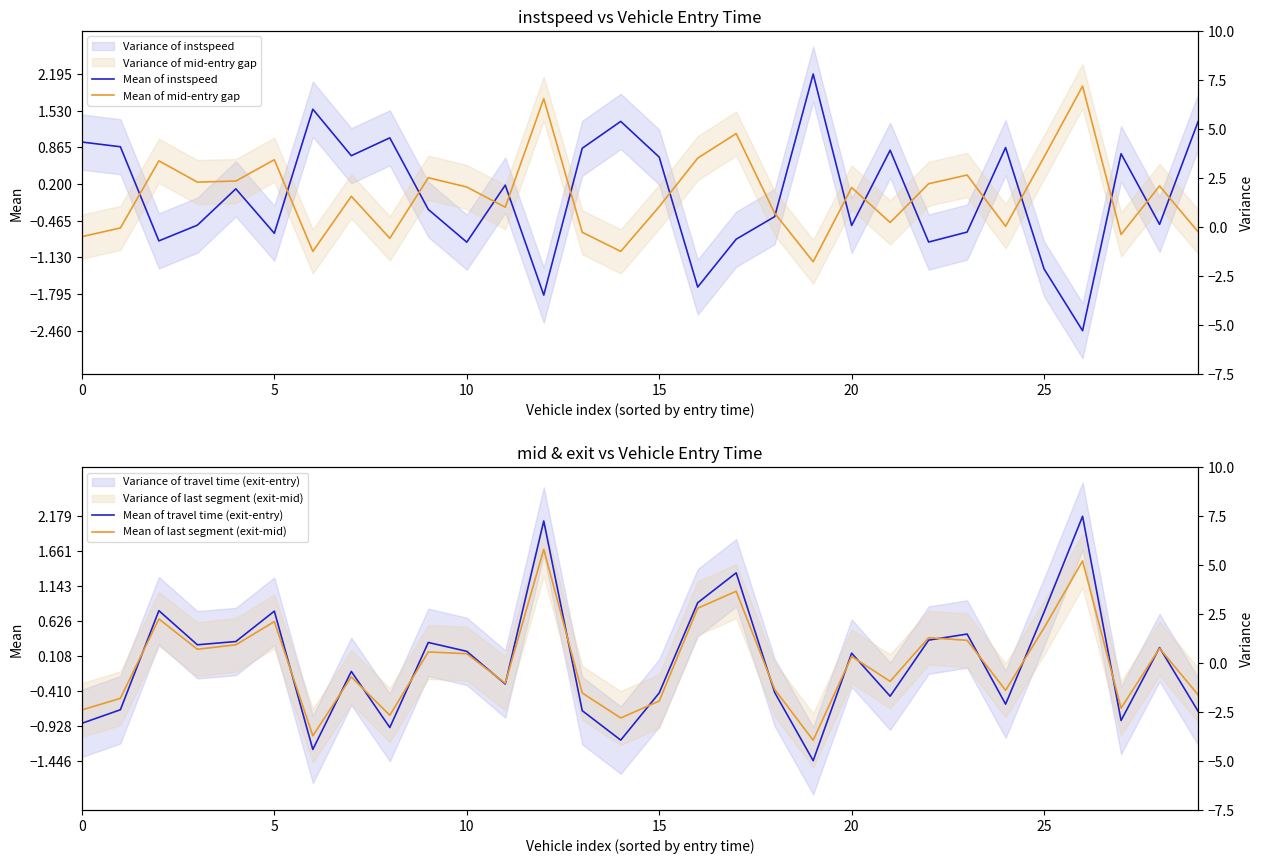

Which series has the largest total across all categories?

Mean of travel time (exit-entry)